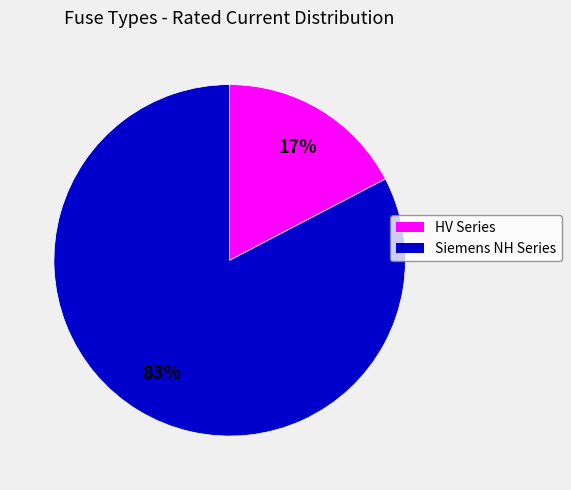

Does any single category account for the majority?

Yes